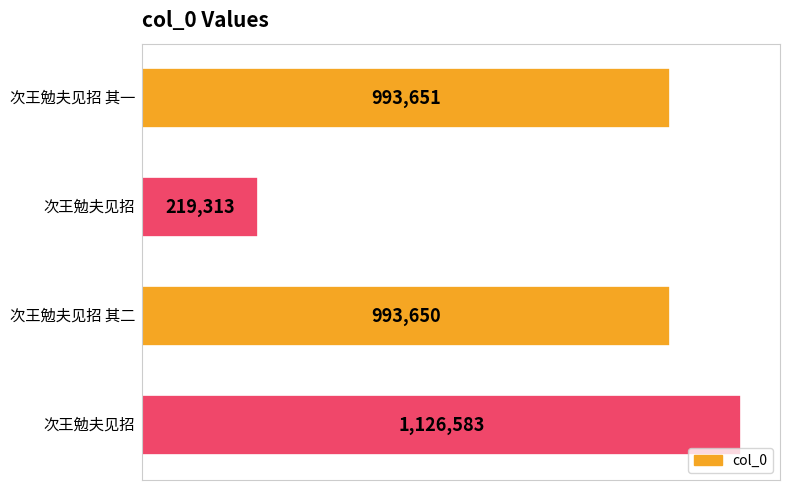

What is the maximum value shown in the chart?

1126583